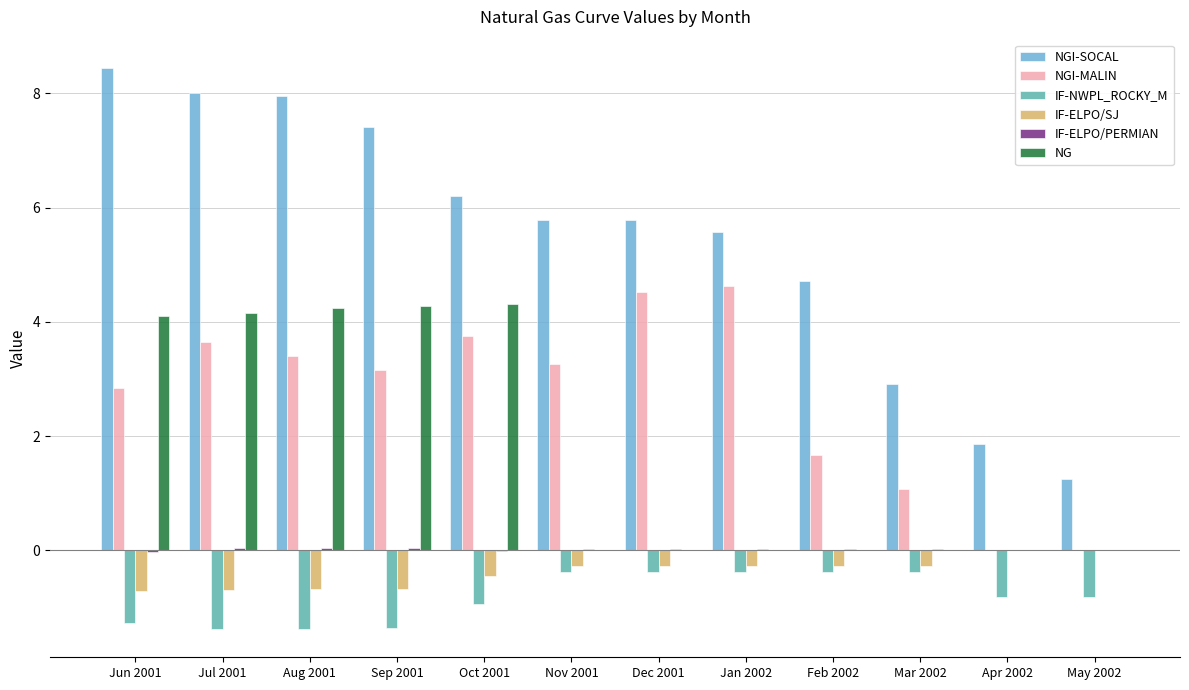

How many distinct data groups are displayed?

6